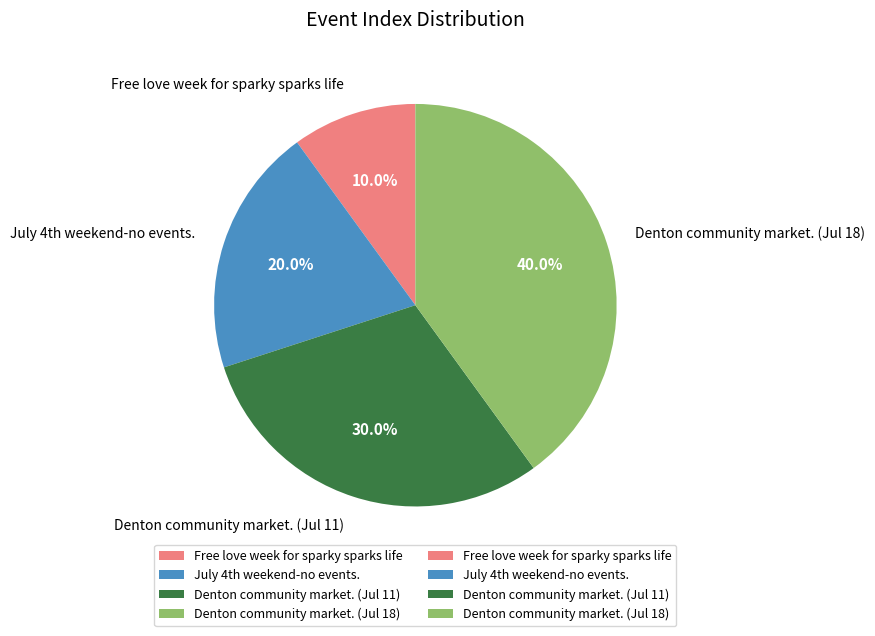

Count the number of slices in the pie.

4